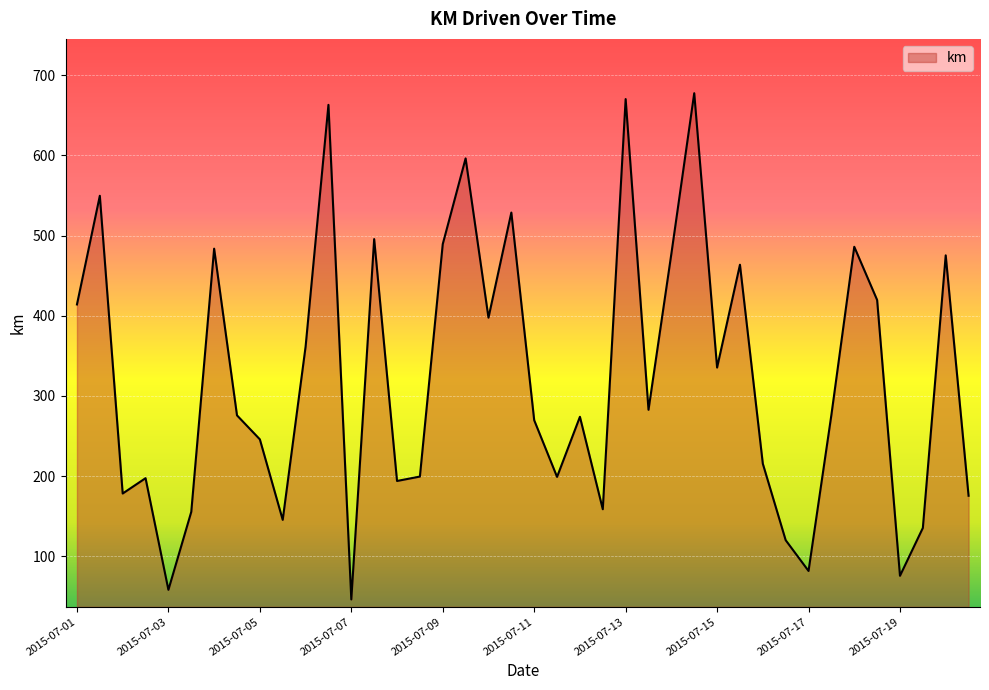

What is the maximum value shown in the chart?

677.7